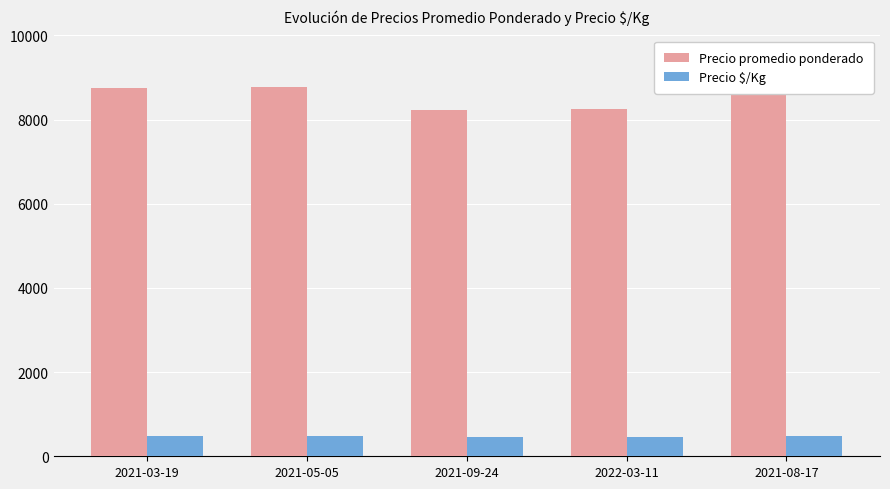

What is the difference between the second highest and second lowest values in the Precio promedio ponderado series?

511